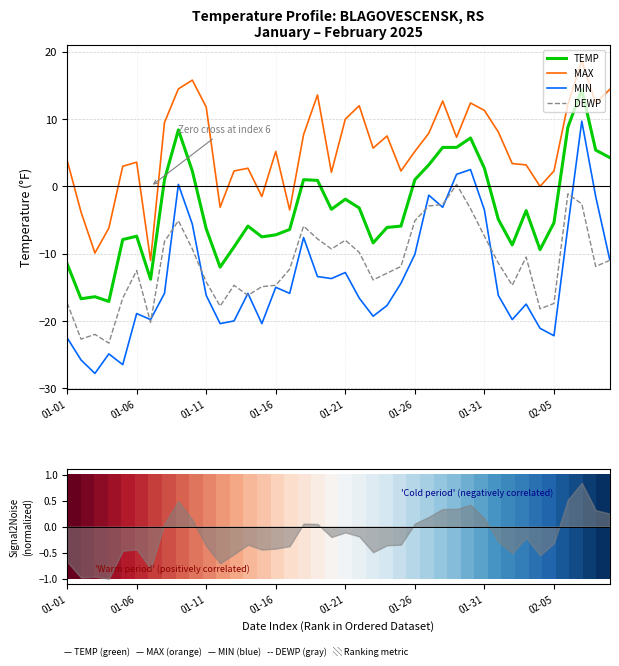

How many interior local valleys does the MIN series have?

11